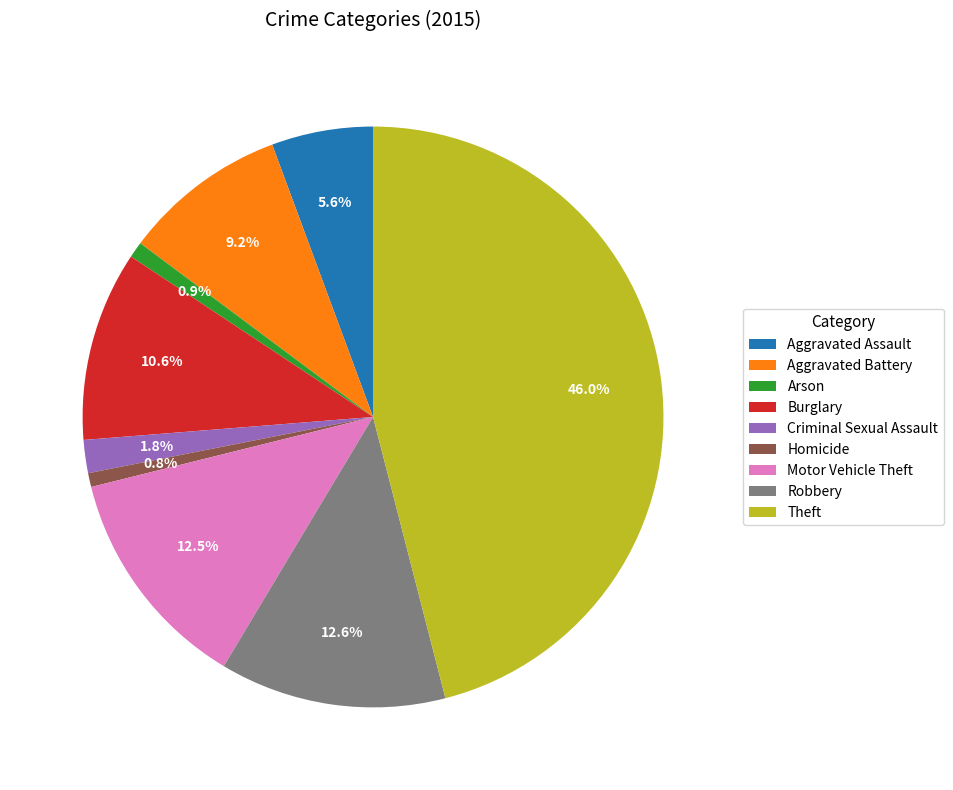

Combined, what portion of the pie is Aggravated Battery and Motor Vehicle Theft?

21.7%